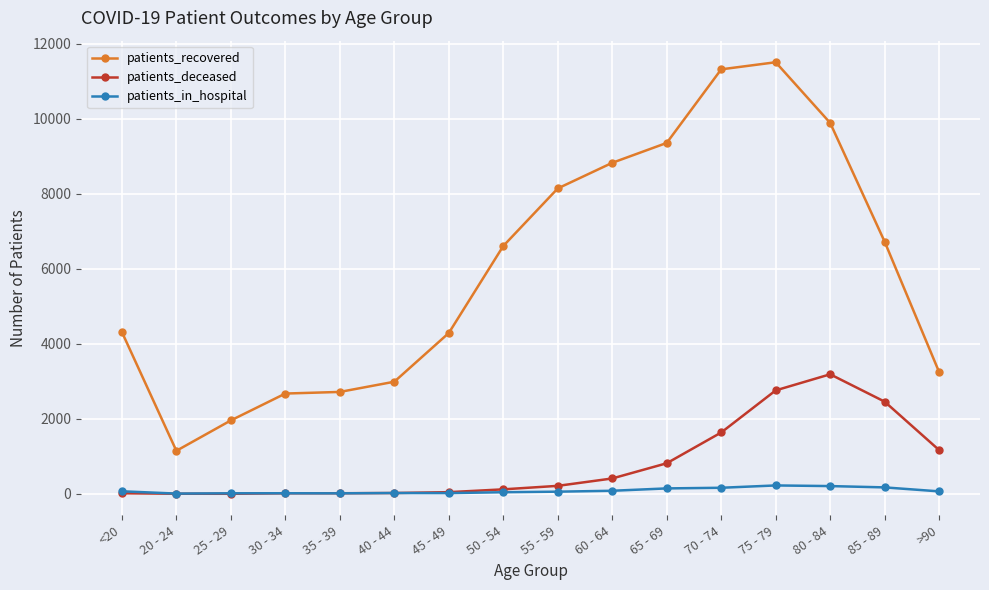

True or false: patients_in_hospital has more than 2 interior local peaks.

True